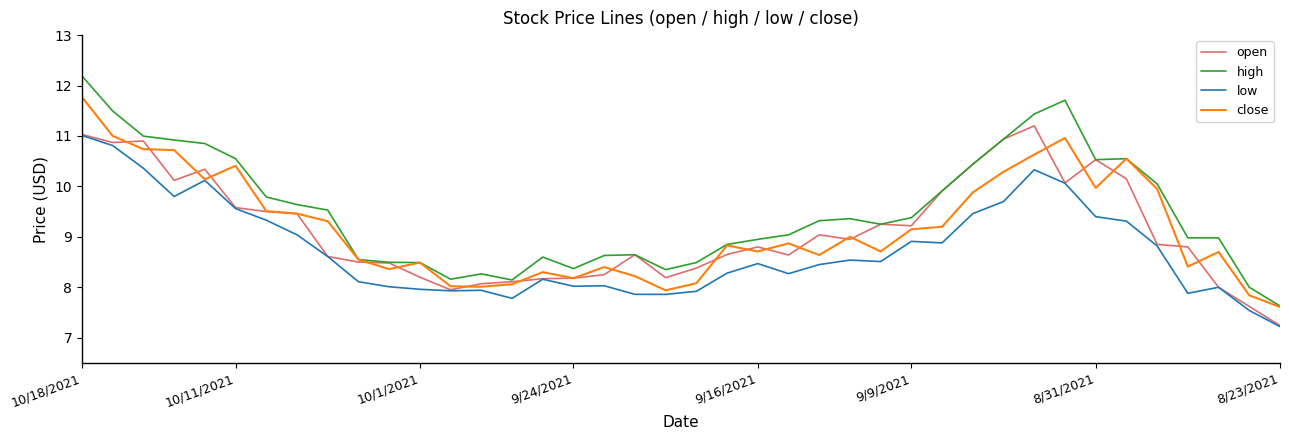

Which series has the widest spread of values?

high